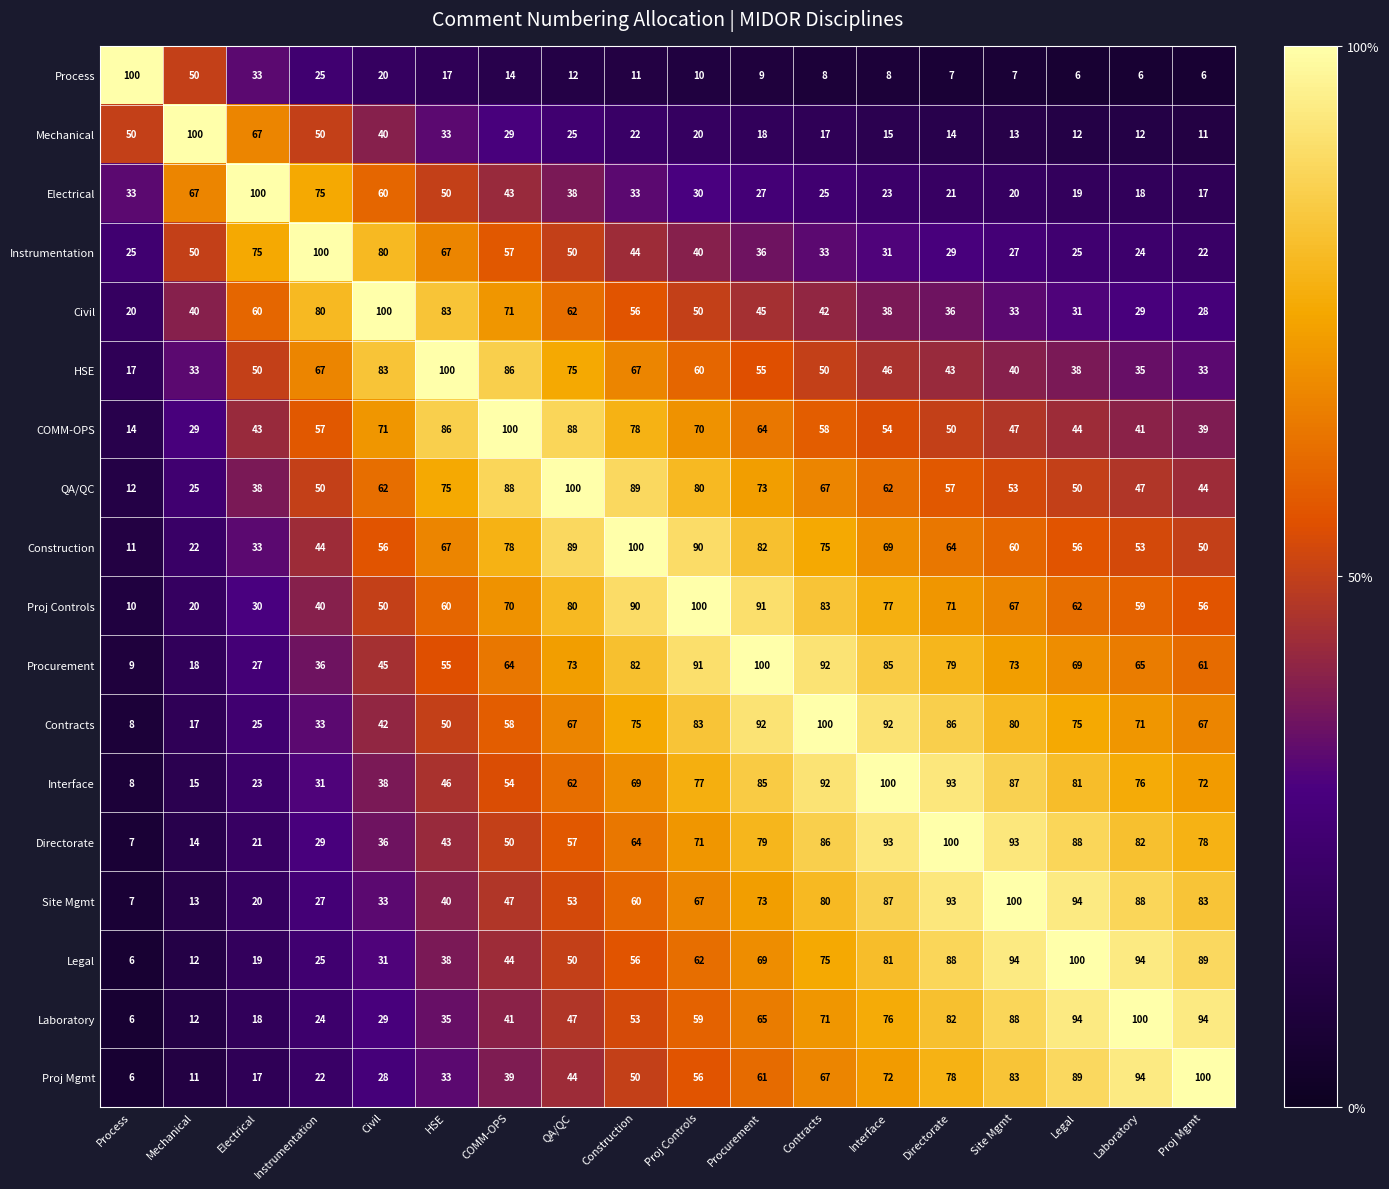

The Contracts series shows 165 at Interface. True or false?

False